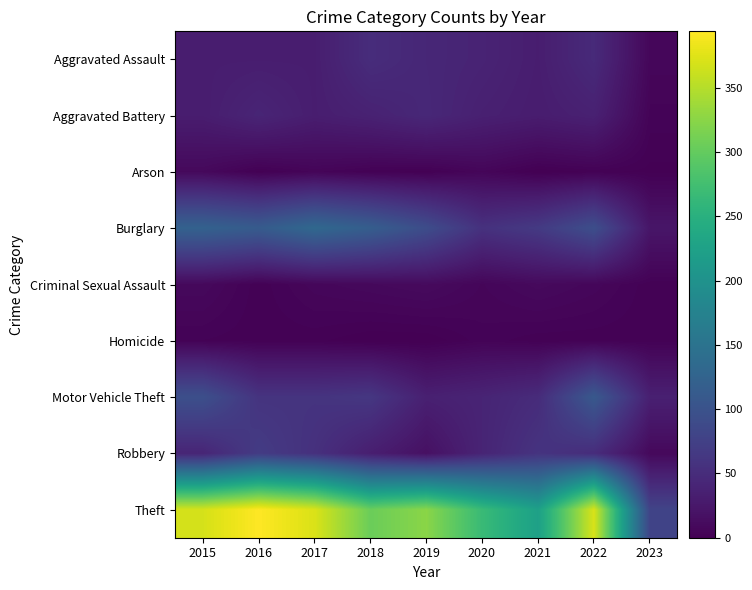

Reading left to right, extract all data points from this chart.

Aggravated Assault: 2015=32	2016=32	2017=32	2018=50	2019=43	2020=39	2021=32	2022=47	2023=7
Aggravated Battery: 2015=31	2016=41	2017=32	2018=37	2019=44	2020=35	2021=31	2022=36	2023=4
Arson: 2015=9	2016=1	2017=5	2018=2	2019=1	2020=6	2021=0	2022=2	2023=1
Burglary: 2015=123	2016=113	2017=133	2018=117	2019=92	2020=56	2021=67	2022=94	2023=23
Criminal Sexual Assault: 2015=9	2016=2	2017=7	2018=9	2019=11	2020=6	2021=10	2022=7	2023=2
Homicide: 2015=3	2016=2	2017=2	2018=0	2019=0	2020=4	2021=2	2022=2	2023=2
Motor Vehicle Theft: 2015=96	2016=59	2017=59	2018=63	2019=35	2020=40	2021=49	2022=109	2023=35
Robbery: 2015=41	2016=69	2017=55	2018=33	2019=17	2020=40	2021=59	2022=50	2023=9
Theft: 2015=369	2016=394	2017=372	2018=305	2019=325	2020=267	2021=224	2022=371	2023=80